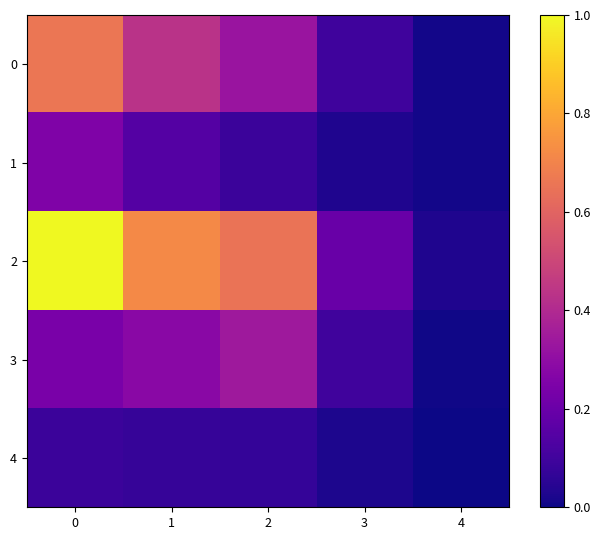

Reading right to left, list all the values displayed in this chart.

0: 4=0.0	3=0.1	2=0.3	1=0.4	0=0.7
1: 4=0.0	3=0.0	2=0.1	1=0.1	0=0.3
2: 4=0.0	3=0.2	2=0.6	1=0.7	0=1.0
3: 4=0.0	3=0.1	2=0.3	1=0.3	0=0.2
4: 4=0.0	3=0.0	2=0.1	1=0.1	0=0.1